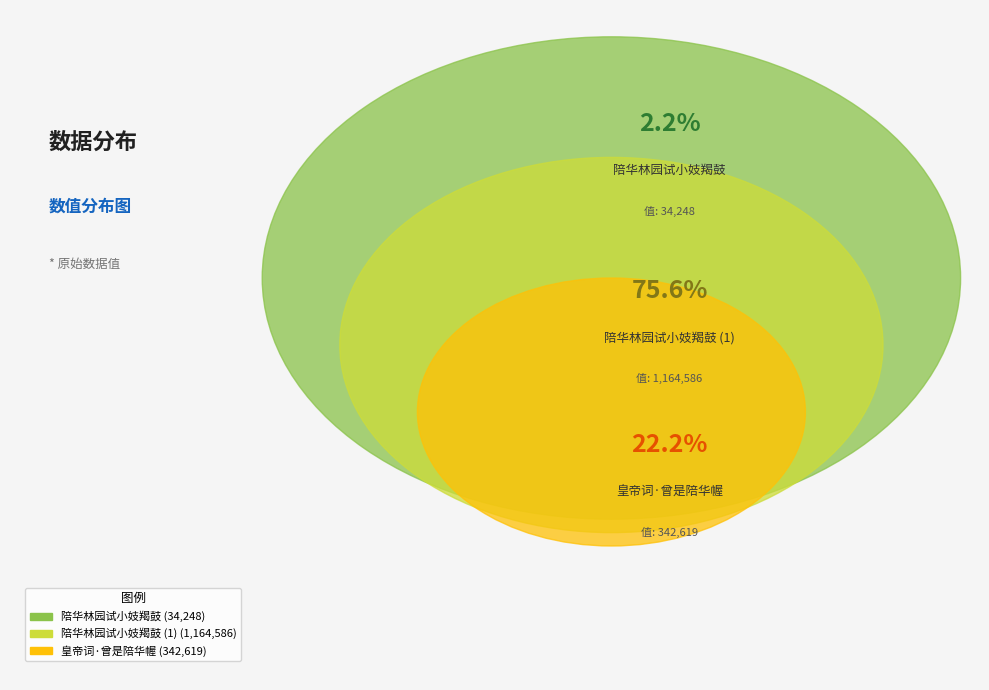

Is there a majority slice in this chart?

Yes